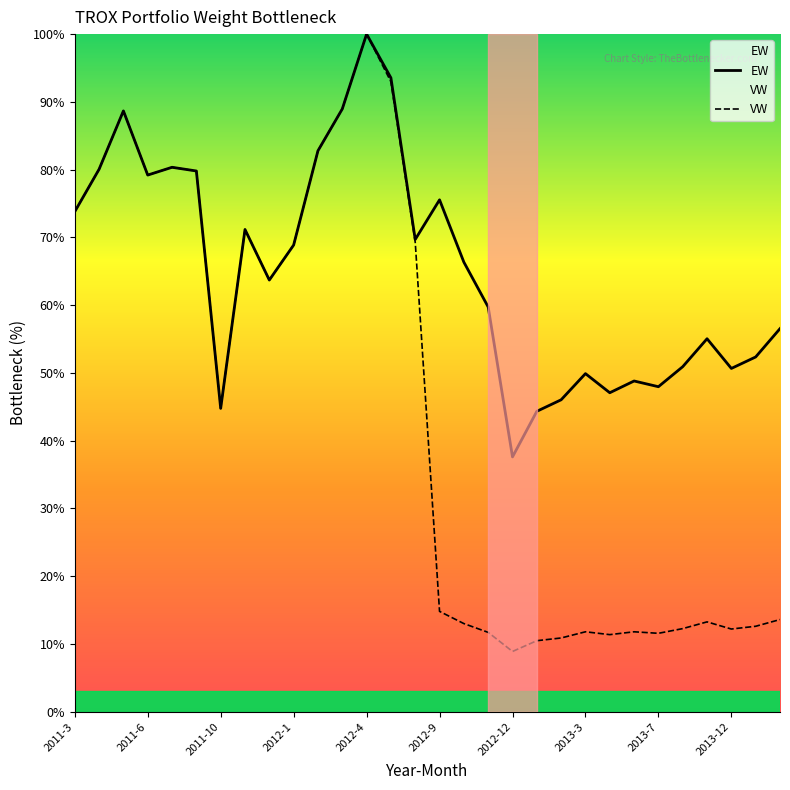

The VW series shows 108.1 at 2013-7. True or false?

False